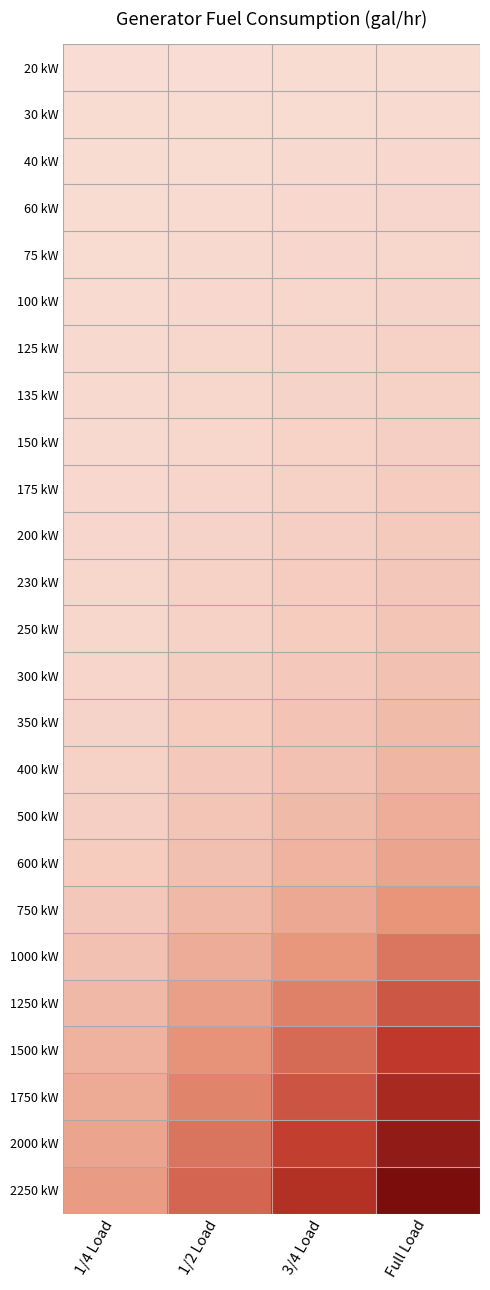

Between Full Load and 1/2 Load, which is larger?

Full Load